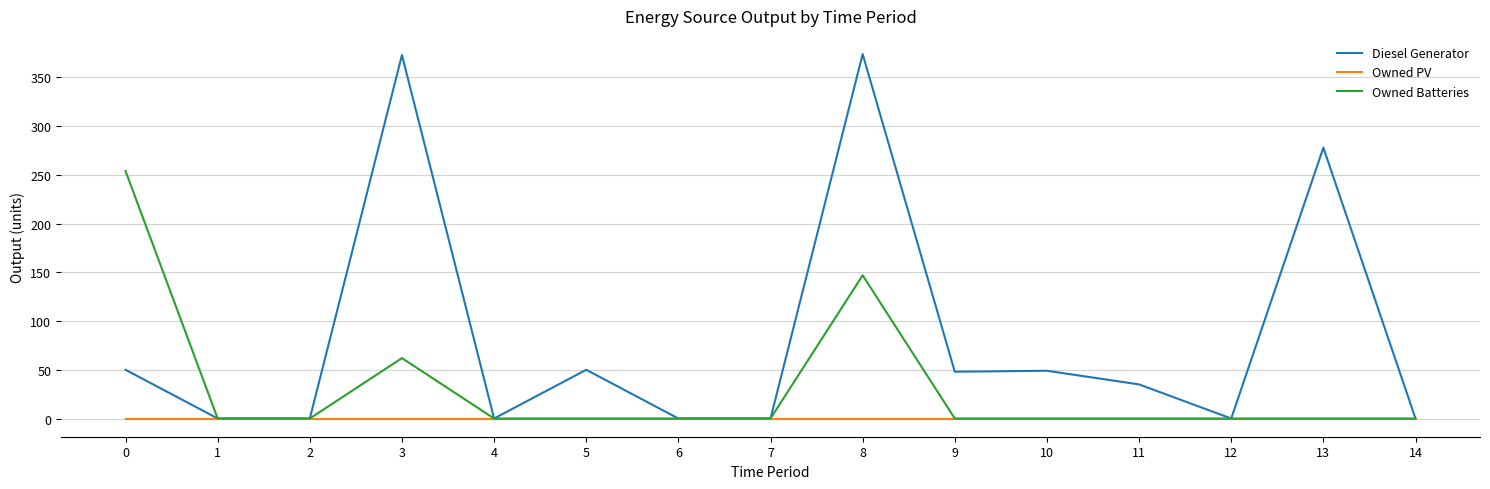

Between 10 and 13, which series saw the biggest shift?

Diesel Generator